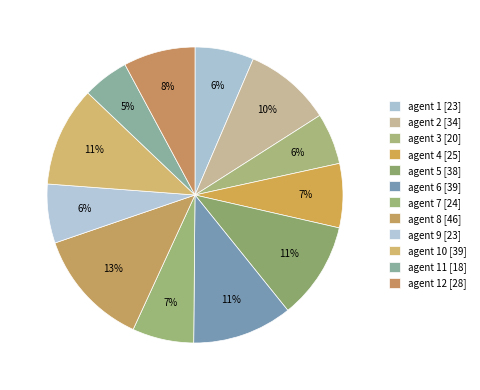

Count the number of slices in the pie.

12